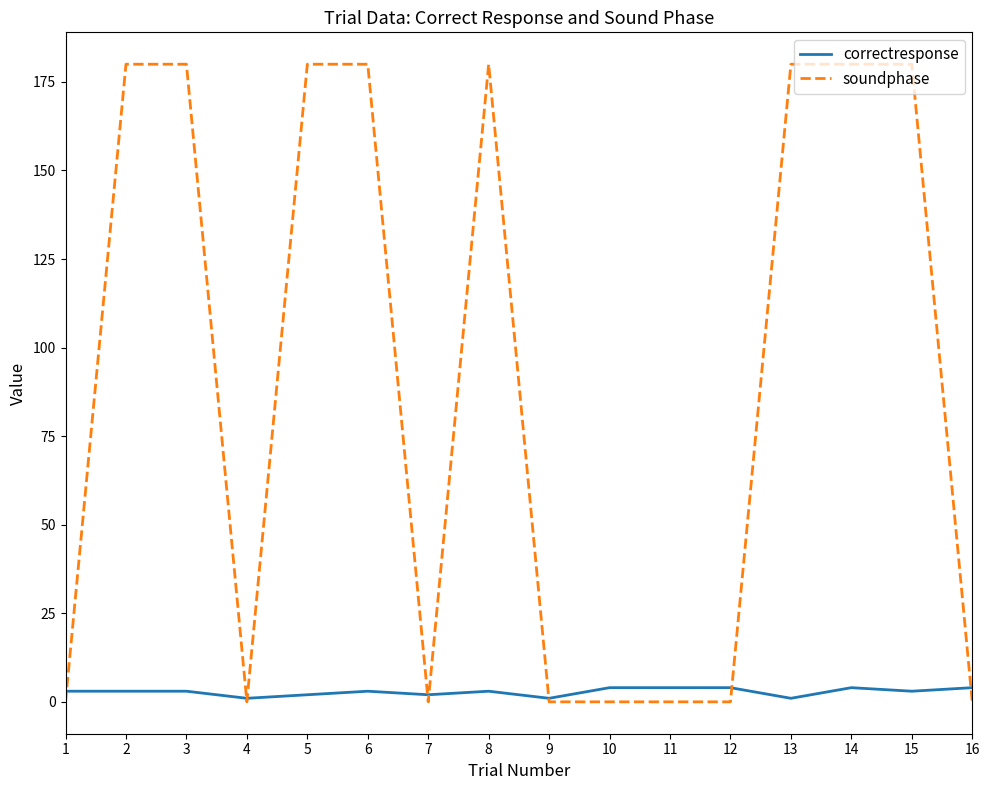

The value of soundphase at 13 is 180. True or false?

True